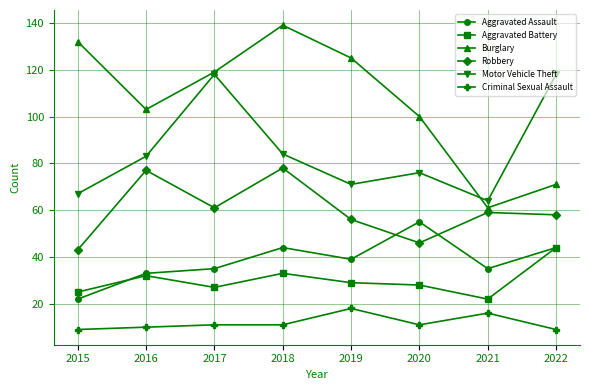

At which category is the sum across all series the highest?

2018